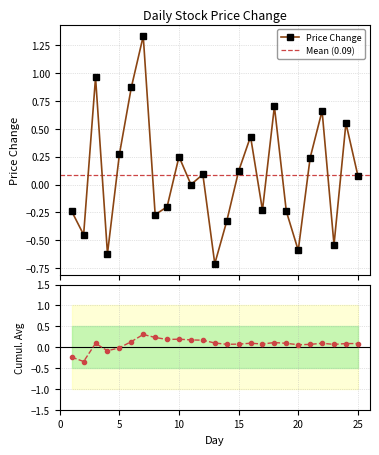

How many series are shown in this chart?

1